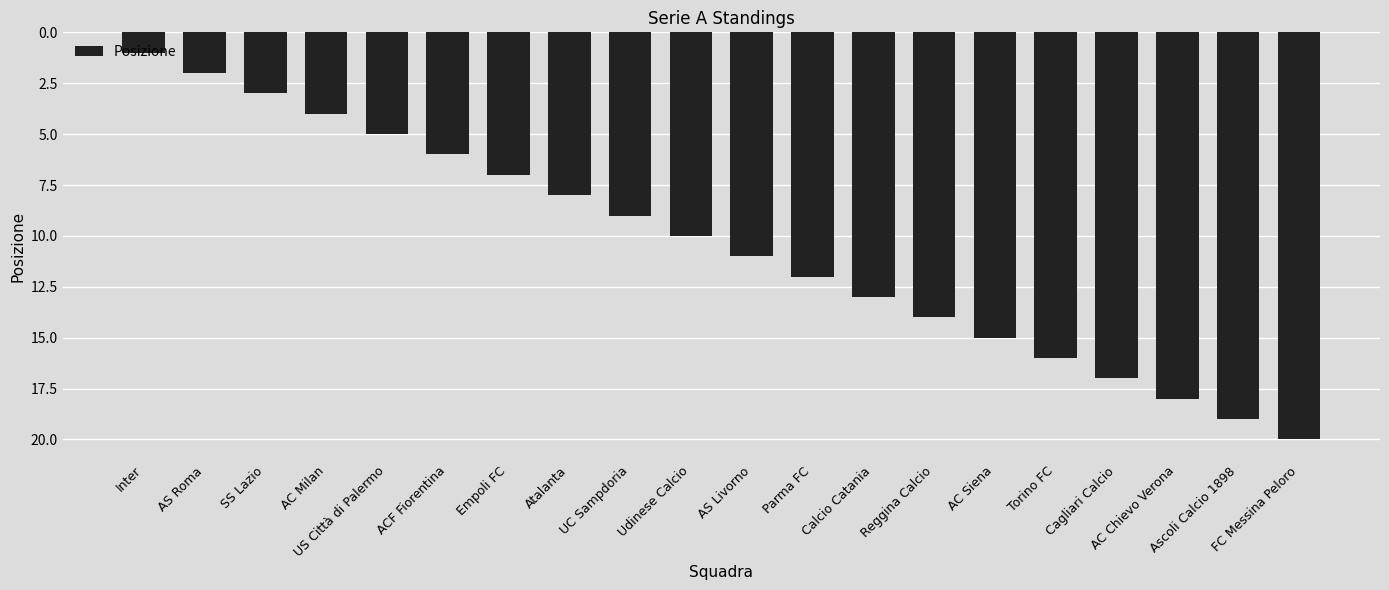

The chart shows a value of 9 at UC Sampdoria. True or false?

True